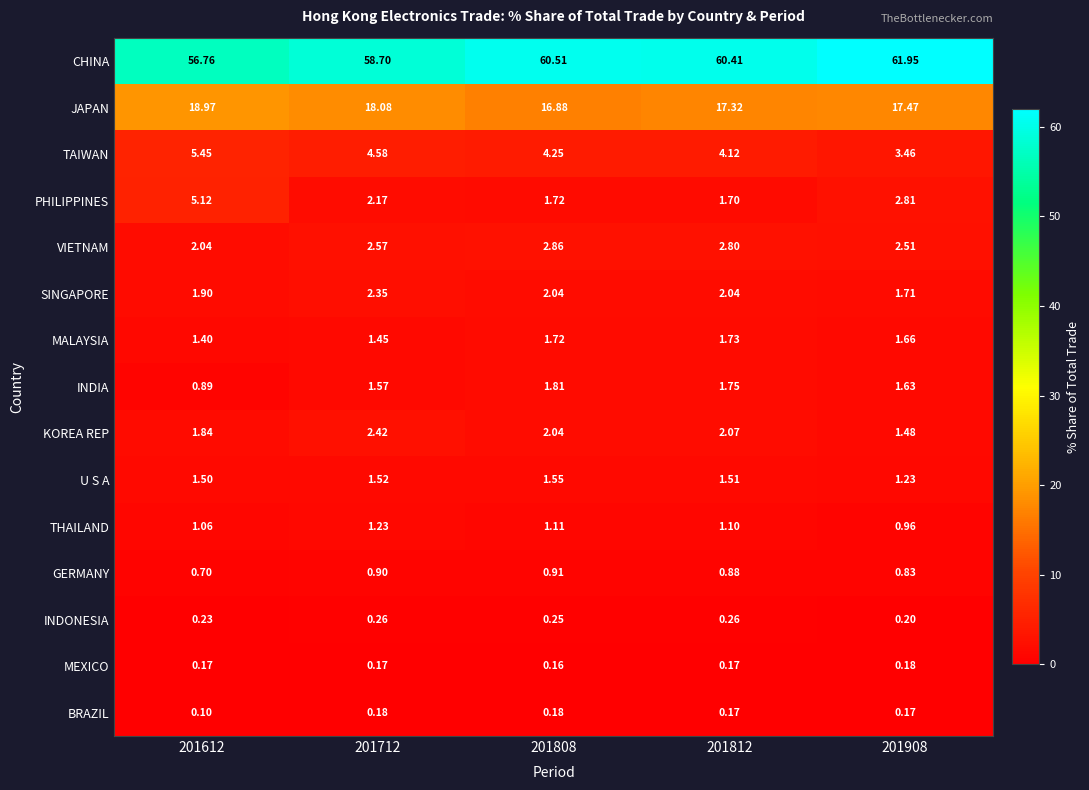

Is the value of KOREA REP at 201808 greater than the value of BRAZIL at 201812?

Yes